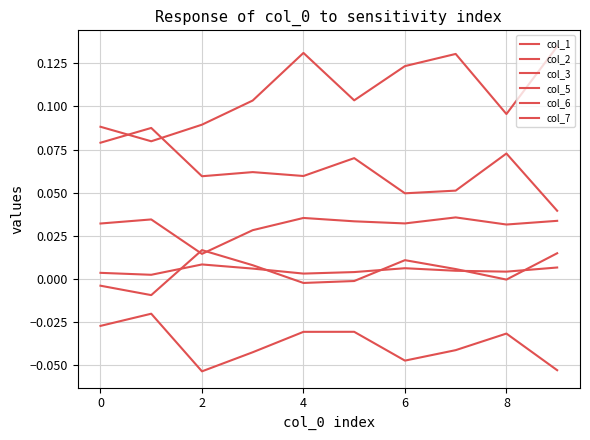

What is the lowest value of the col_5 series?

0.1